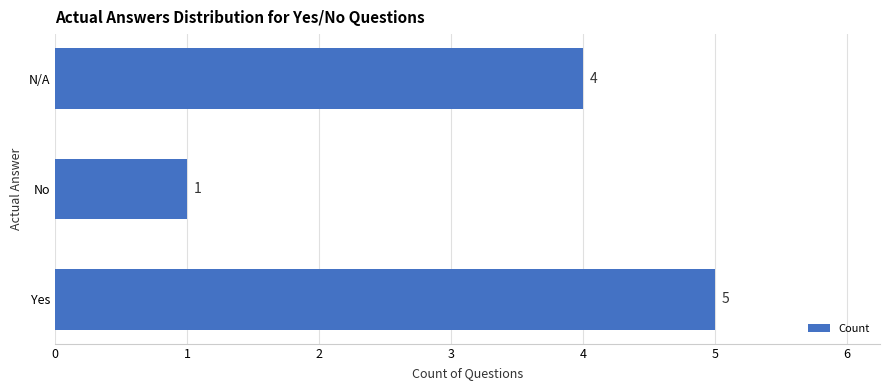

Rank the categories by value from lowest to highest.

No, N/A, Yes